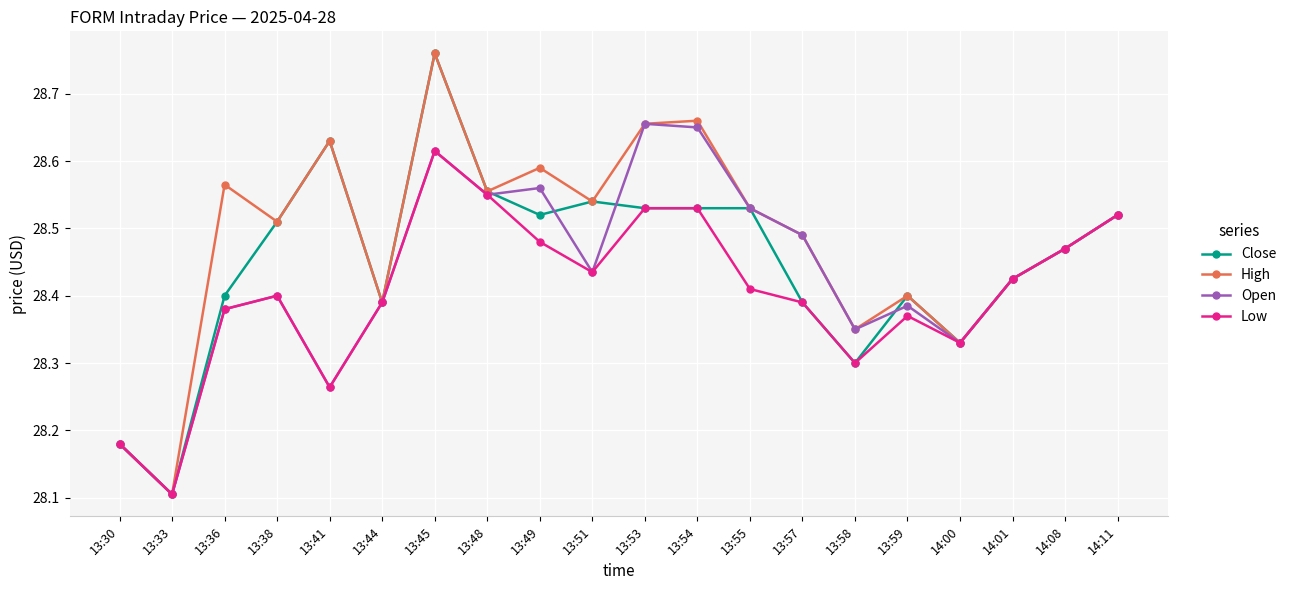

Where is the first local minimum for Close?

13:33